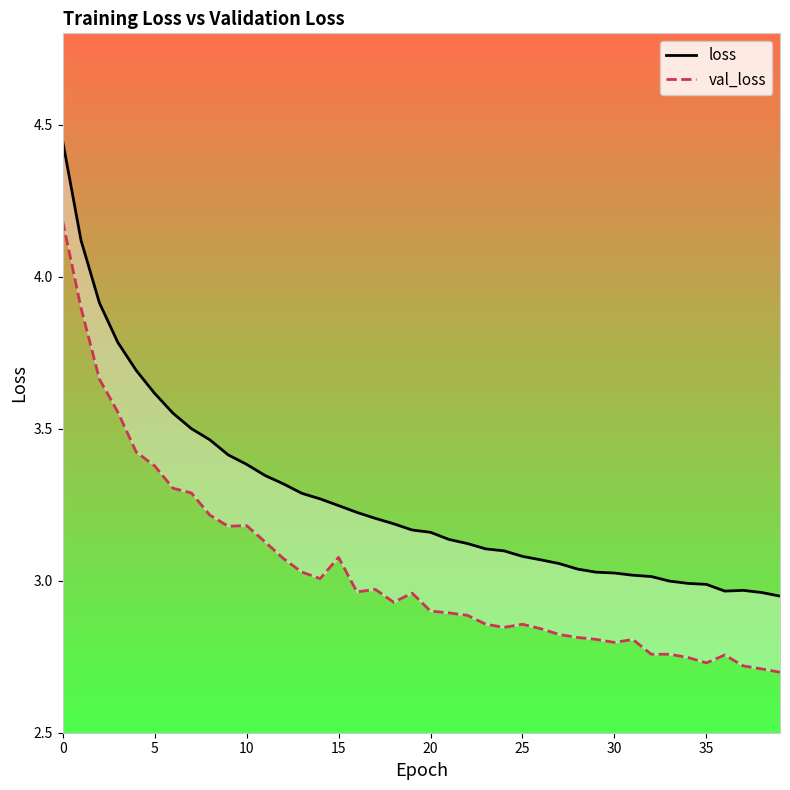

How many categories are shown in the chart?

40